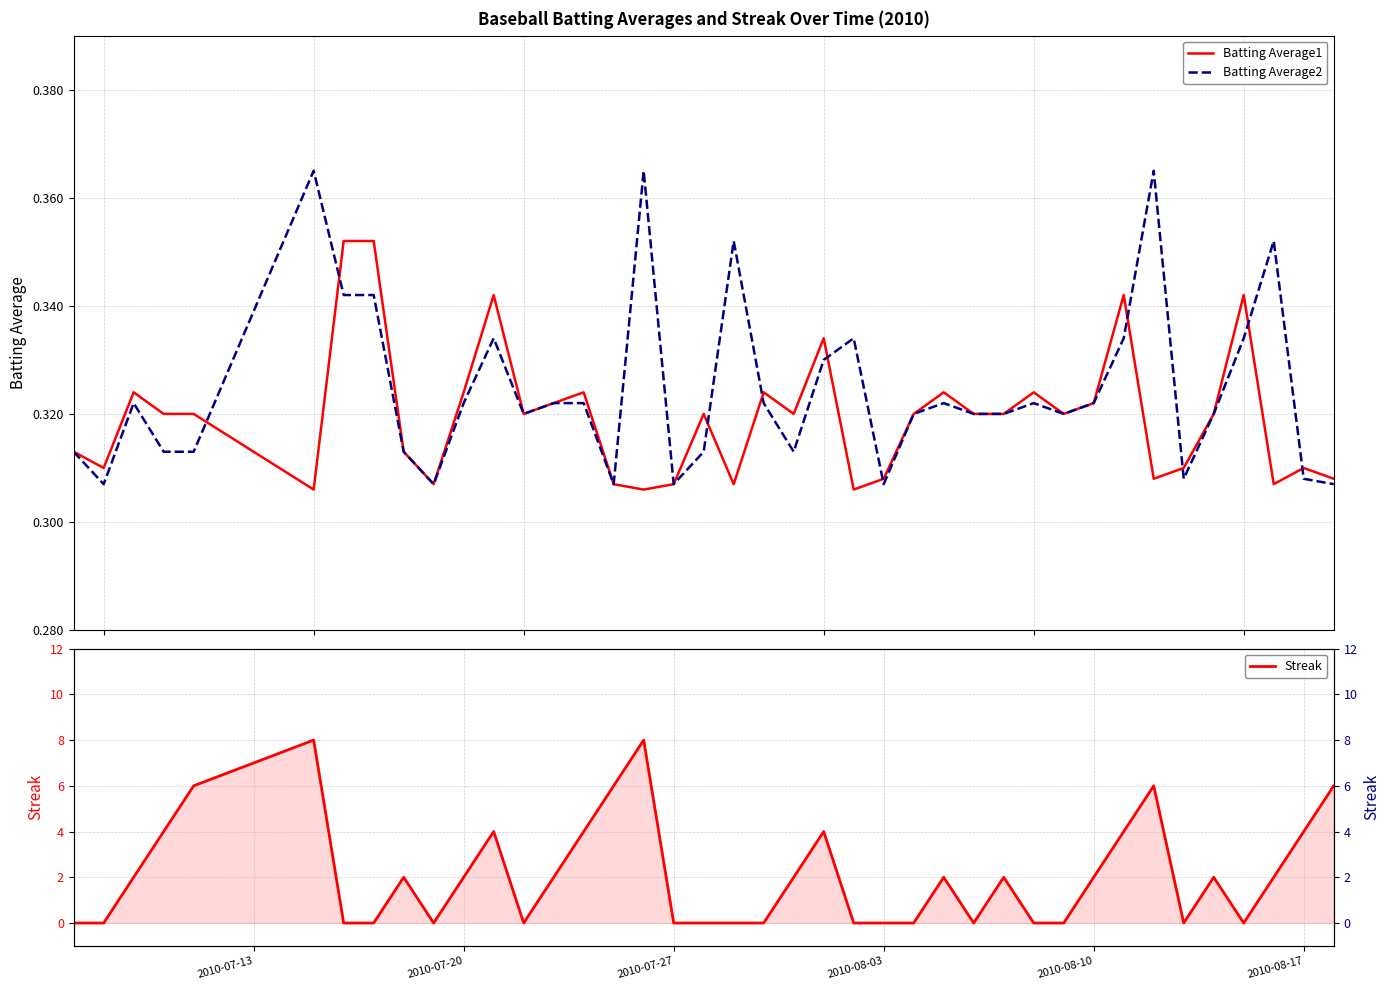

What is the difference between the maximum and minimum values in the Batting Average2 series?

0.1